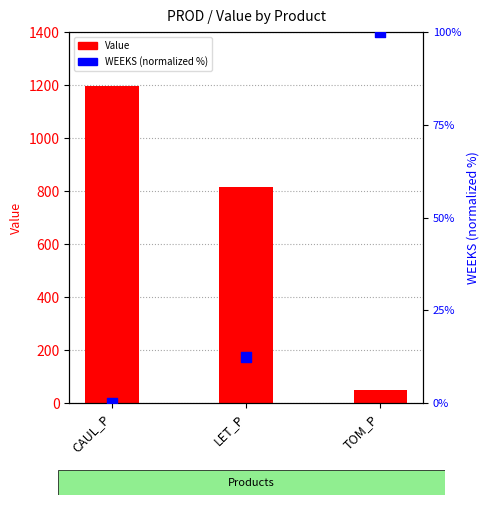

Which series contains the lowest Y value?

WEEKS (normalized %)